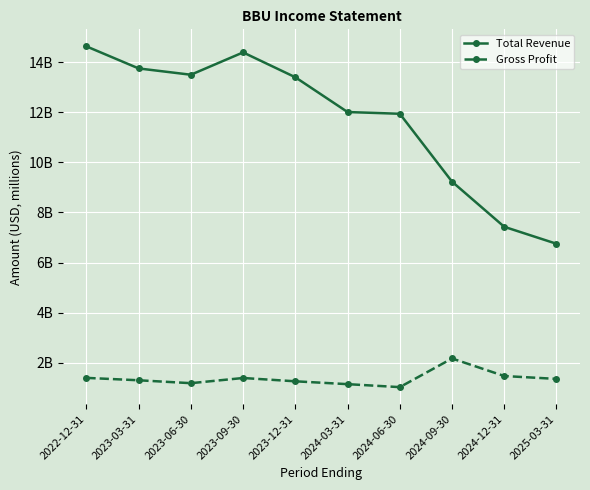

What is the average value of the Total Revenue series?

11708